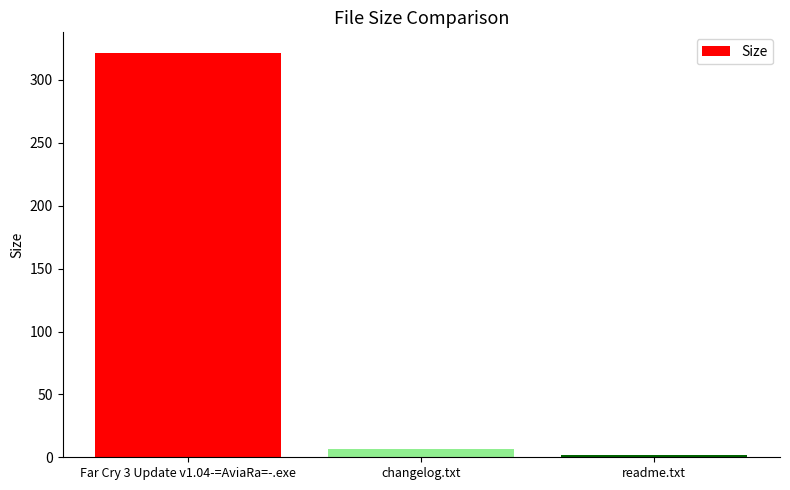

What is the sum of the values at Far Cry 3 Update v1.04-=AviaRa=-.exe and readme.txt?

323.4